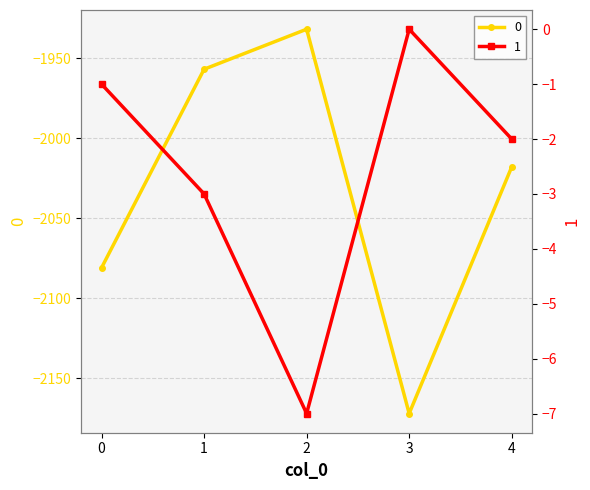

What is the spread (max minus min) of values at 2?

1925